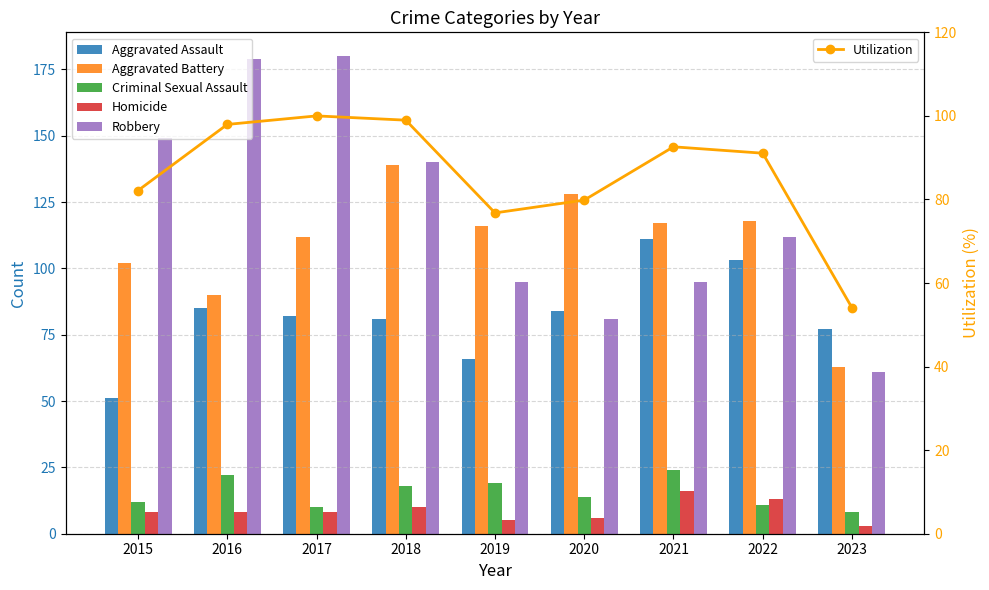

What is the sum of the Robbery values at 2017 and 2018?

320.0